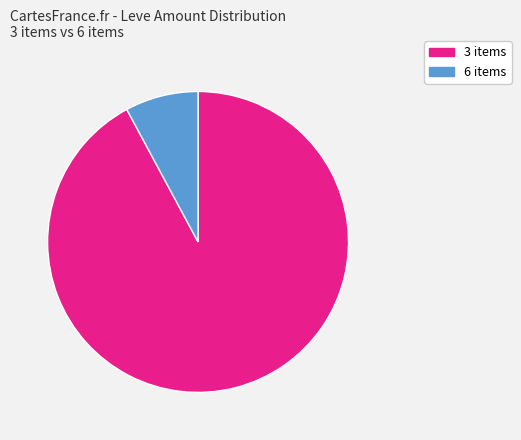

Does any single category account for the majority?

Yes